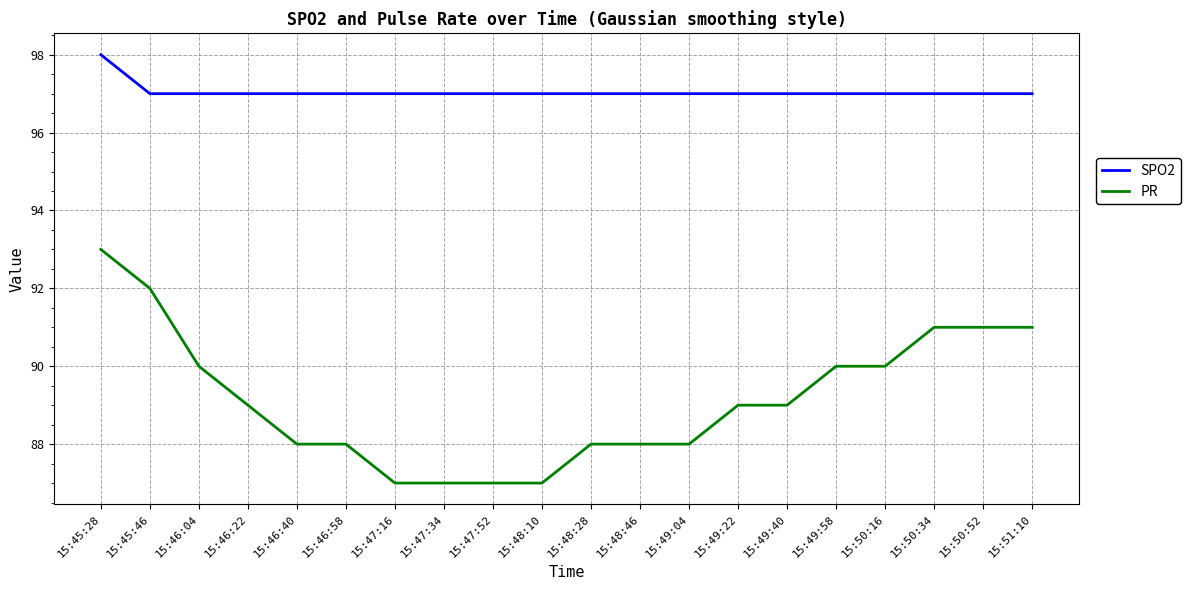

Is the value of SPO2 at 15:49:22 greater than the value of PR at 15:45:46?

Yes